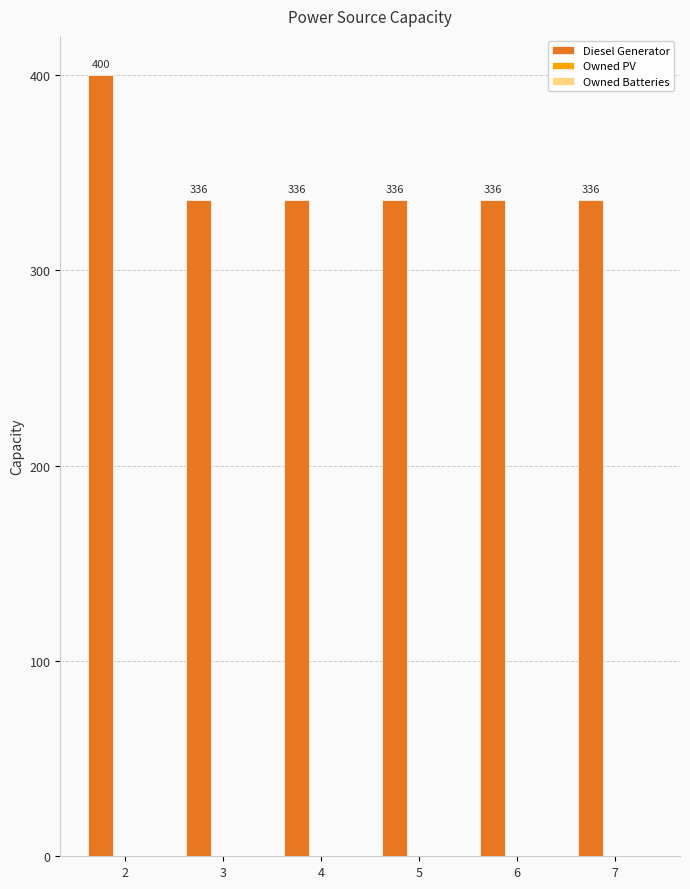

True or false: the data shows 336 at 5.

True